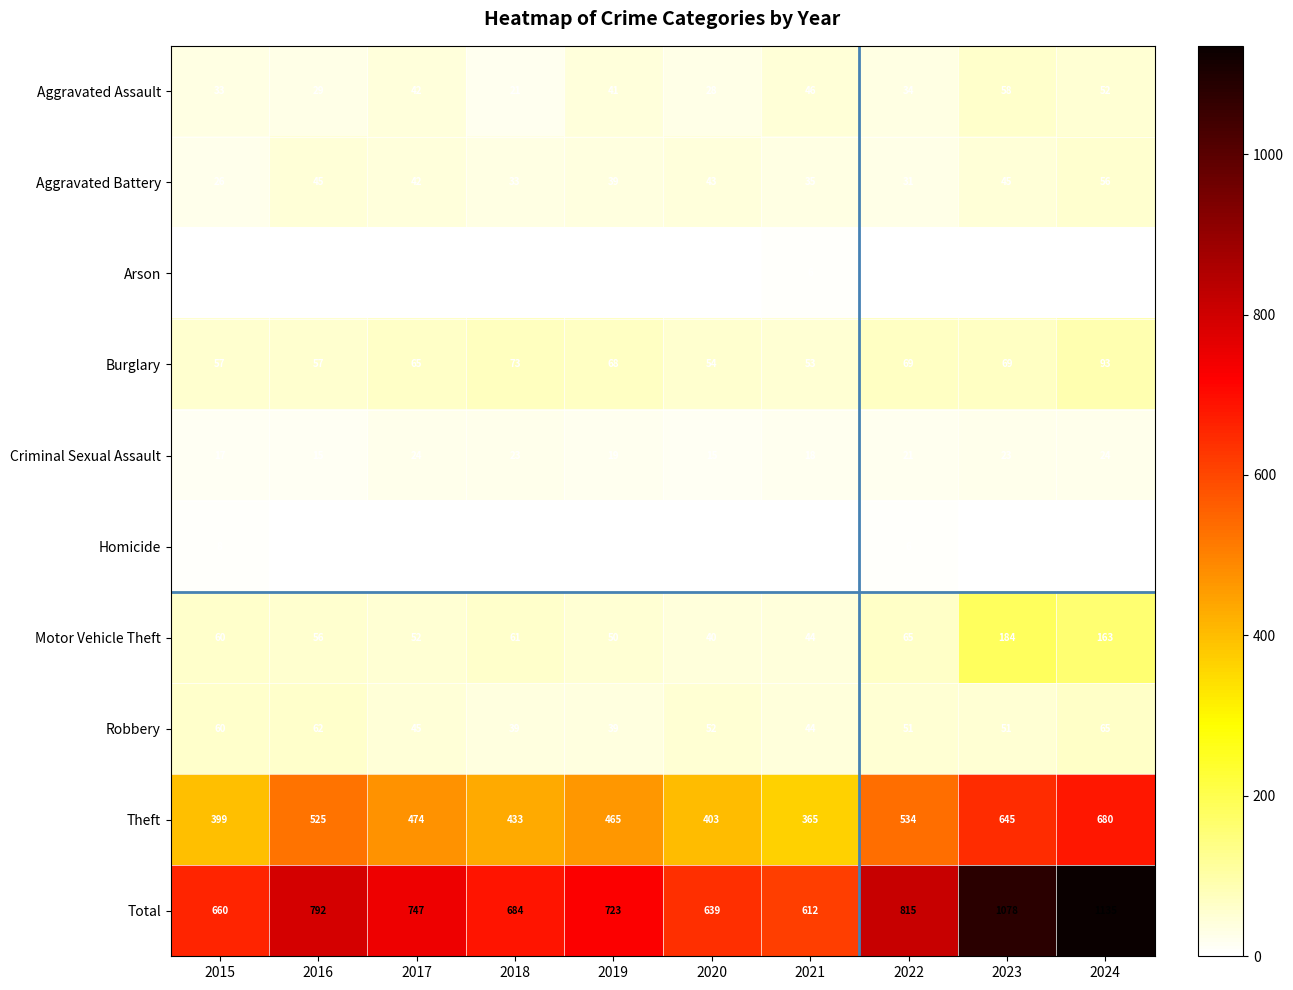

How many data points in Homicide are less than 2?

5